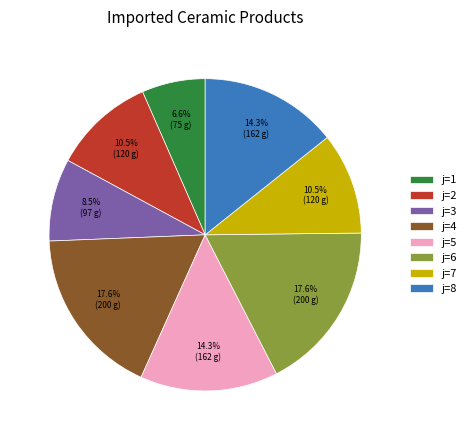

Which category has the smallest portion of the pie?

j=1